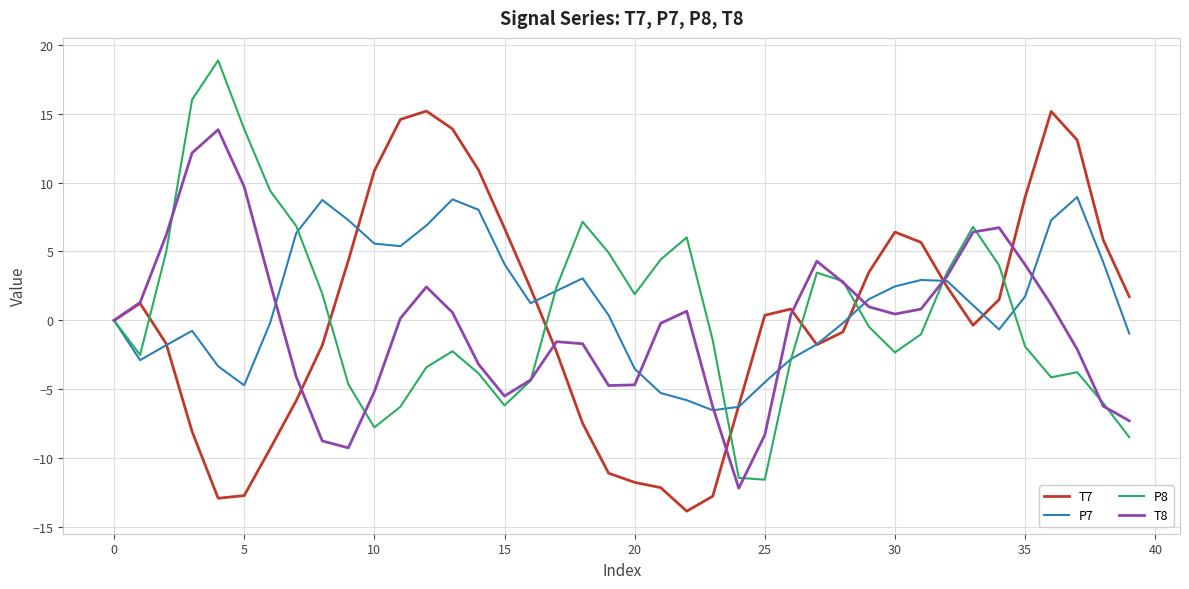

What is the greatest value displayed?

18.9